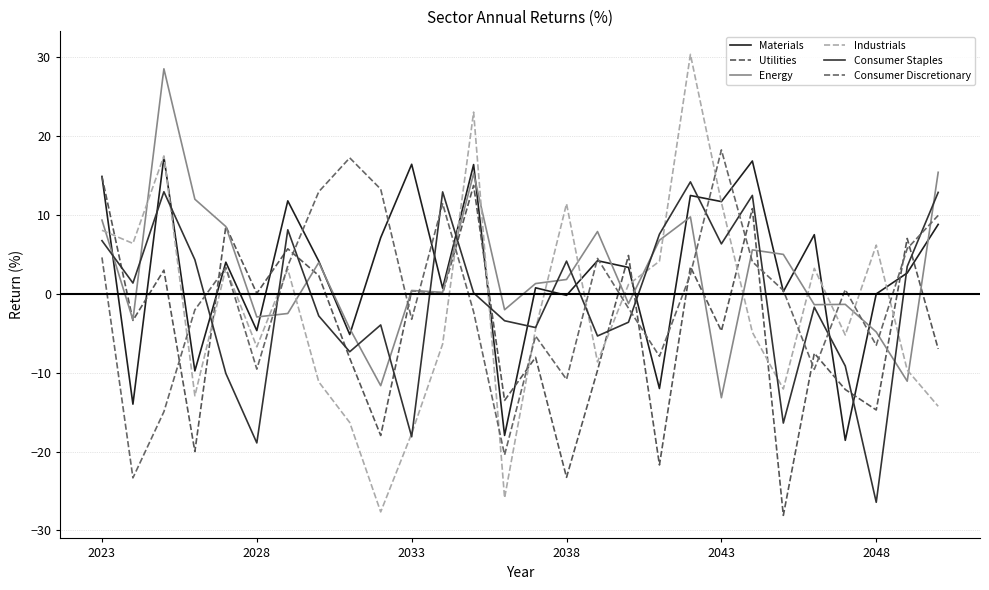

How many intersections are there between Industrials and Consumer Discretionary?

13